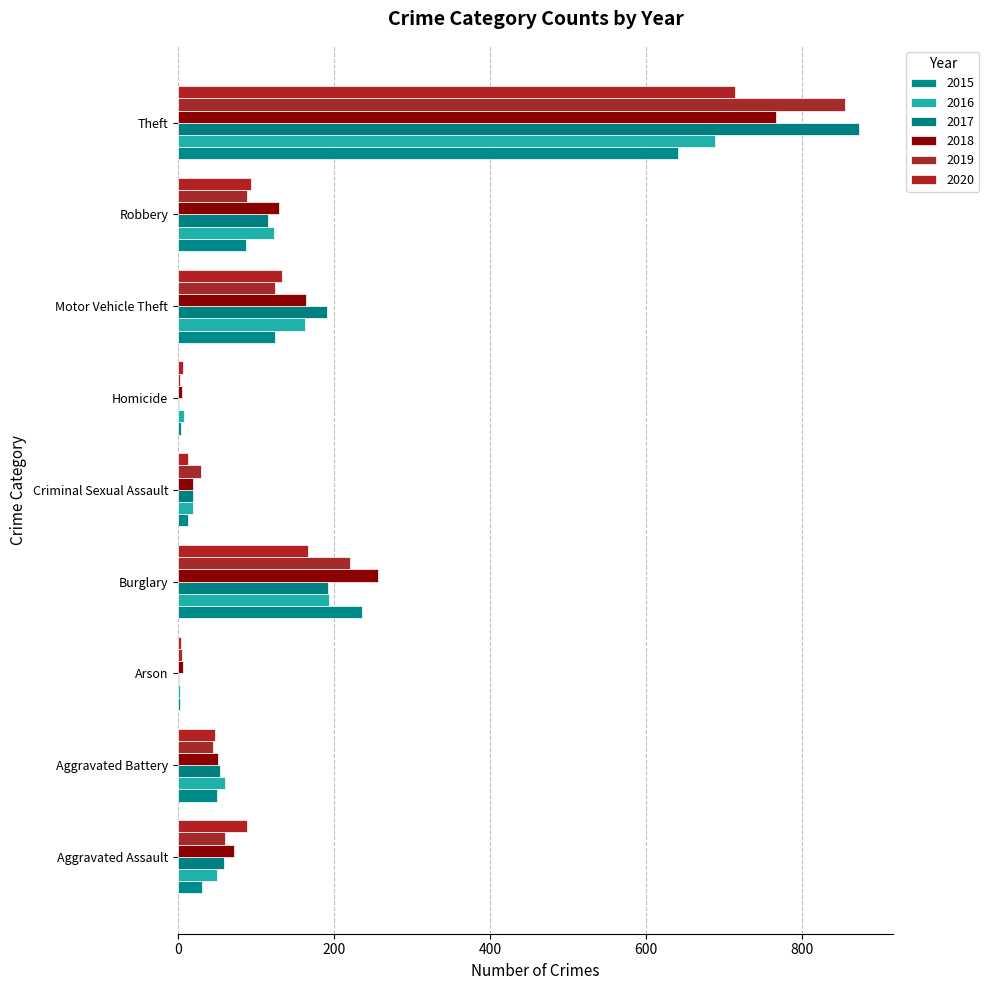

What is the spread (max minus min) of values at Aggravated Battery?

15